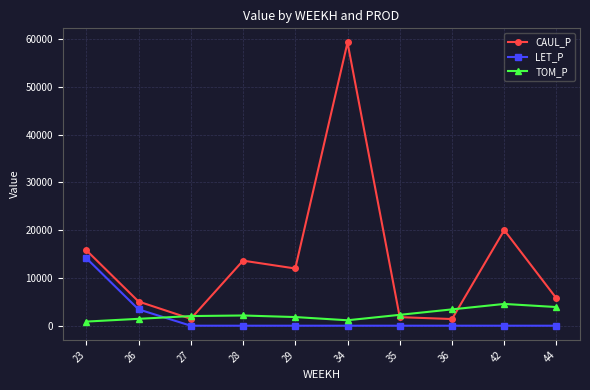

At 26, list the series in order from largest to smallest.

CAUL_P, LET_P, TOM_P